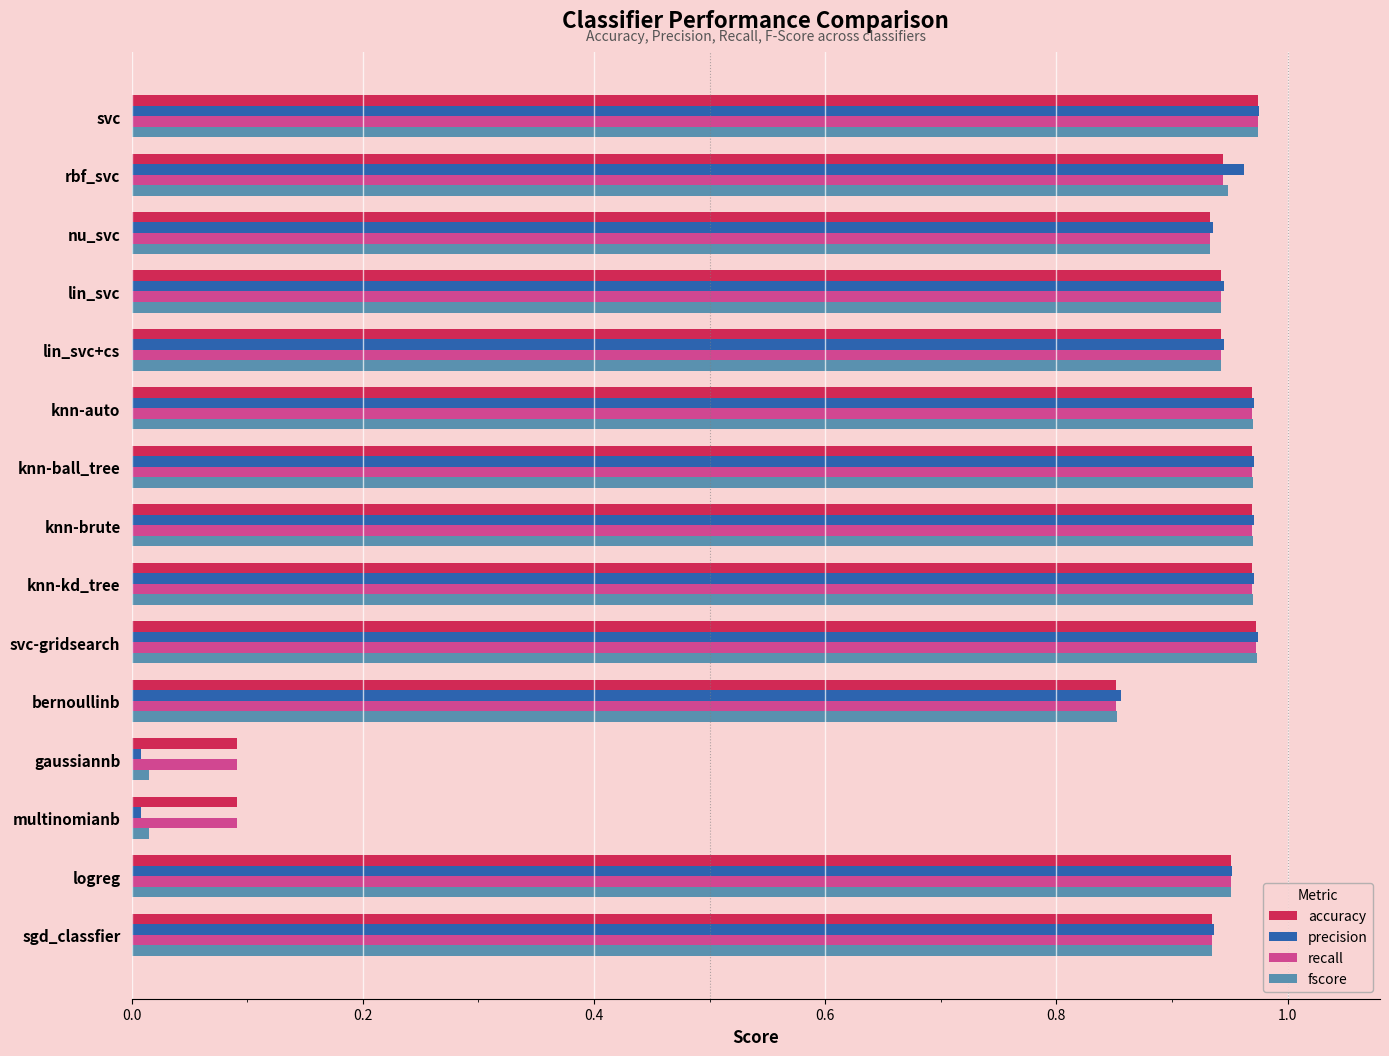

True or false: accuracy has a value of 1.4 at svc-gridsearch.

False